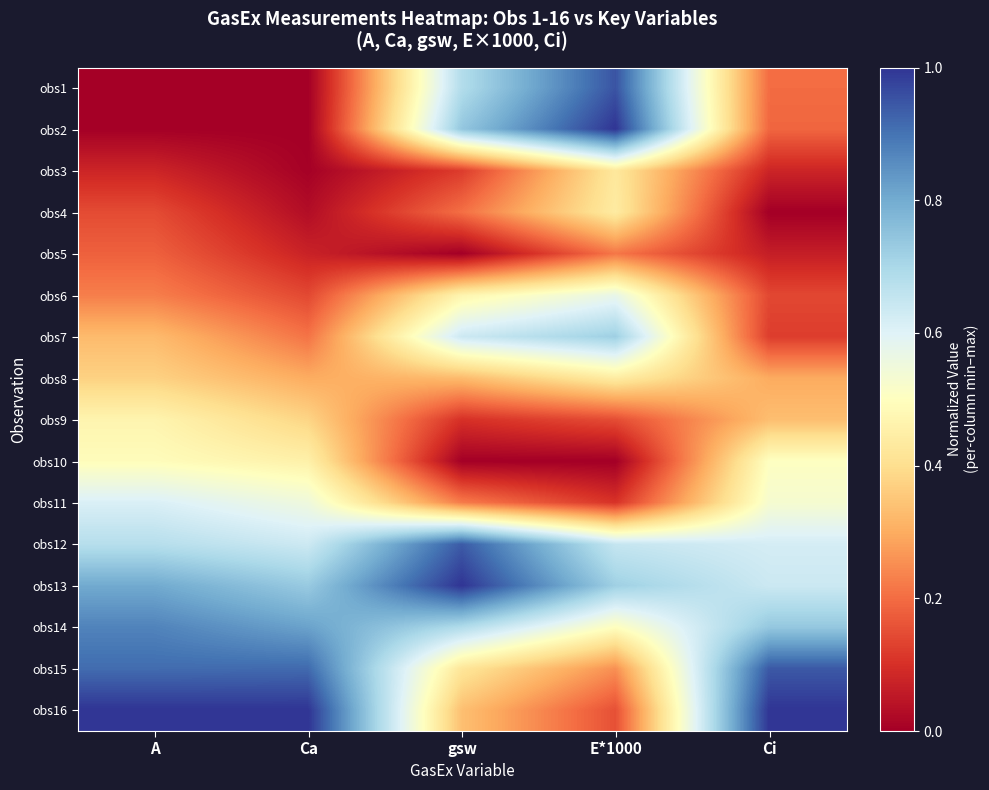

What is the total value across all series at gsw?

6.9